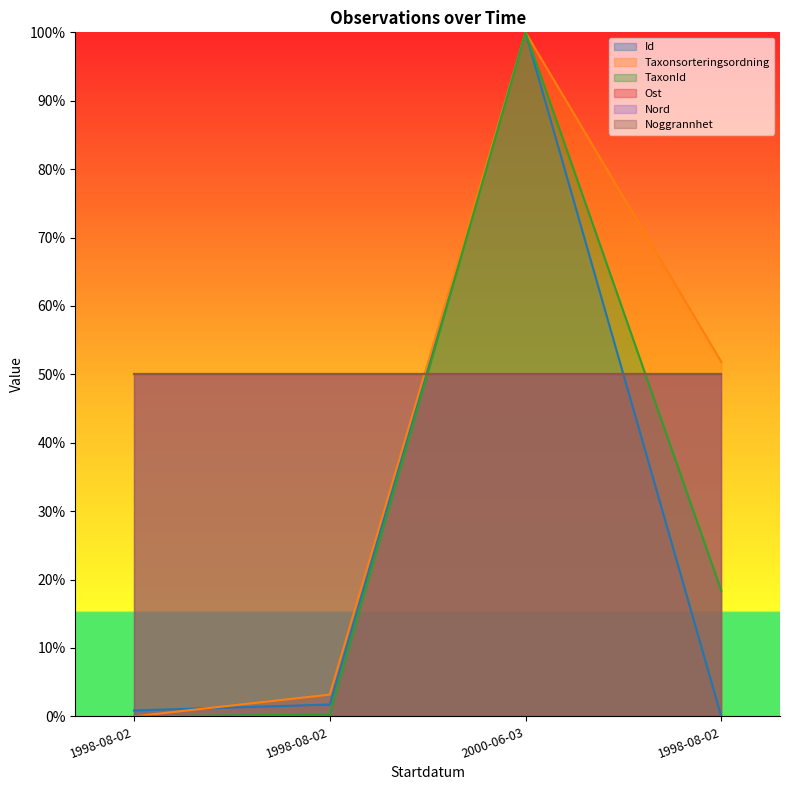

At which category is the sum across all series the highest?

2000-06-03